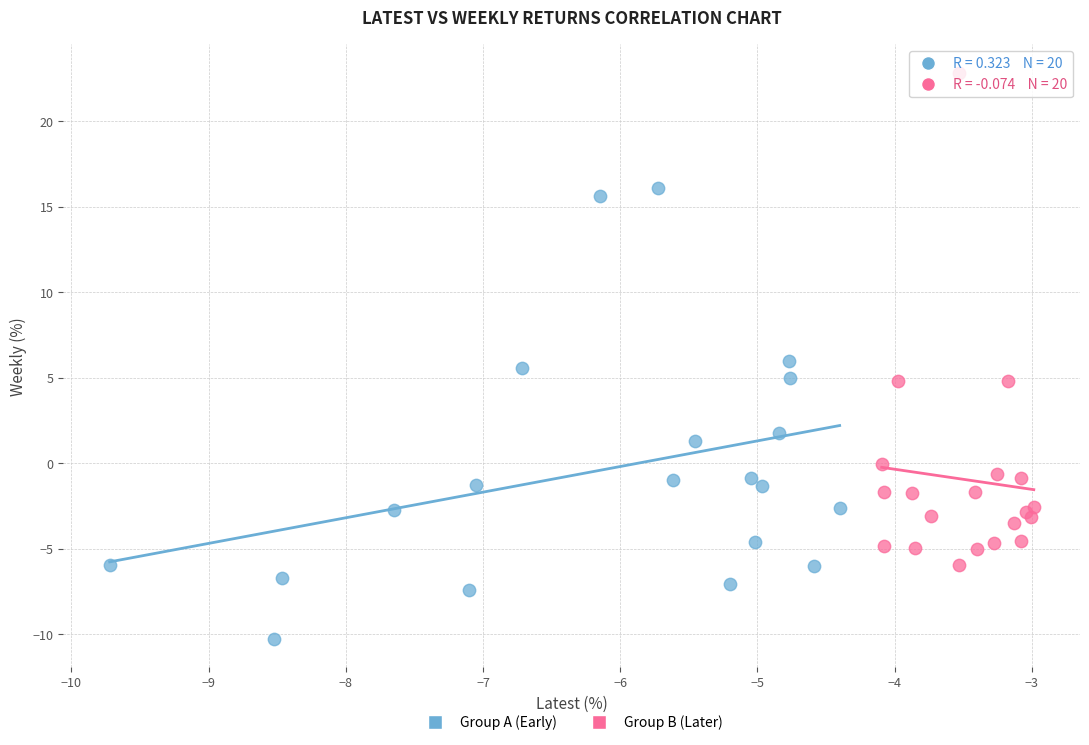

Which series reaches the minimum Y coordinate?

Group A (Early)